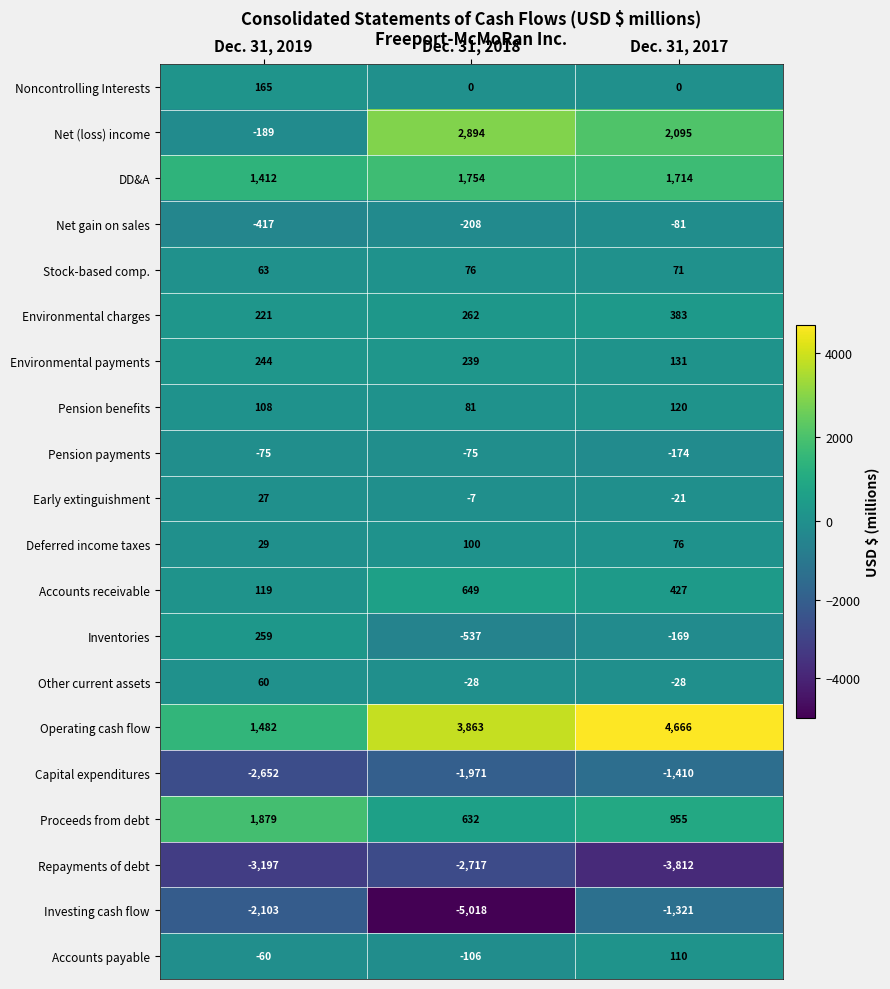

Which series has the largest range (max minus min)?

Investing cash flow